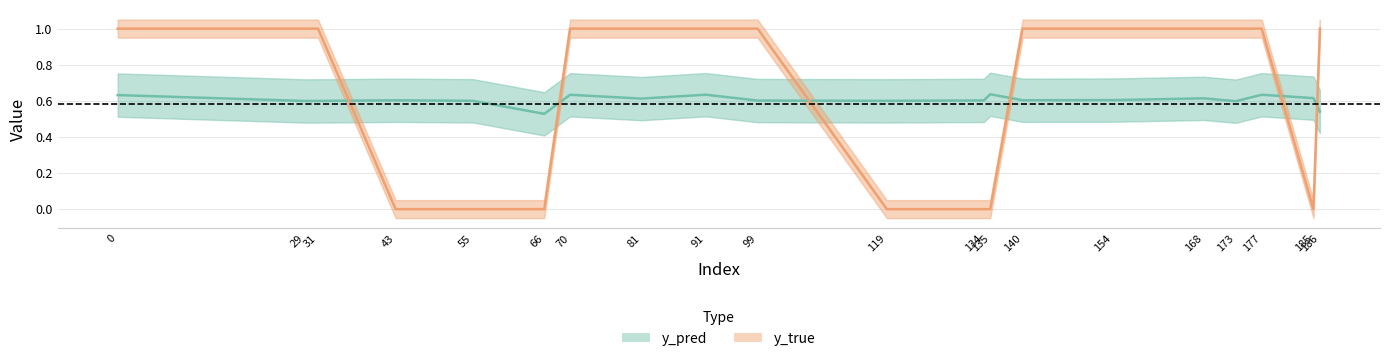

What is the sum of all y_pred values?

12.1